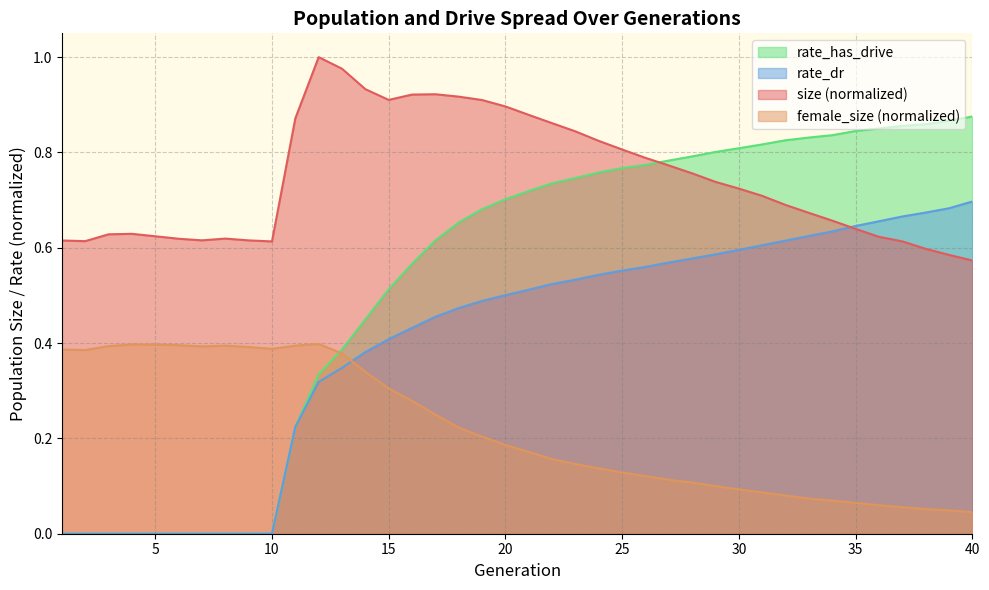

Reading left to right, extract all data points from this chart.

size: 1=0.6	2=0.6	3=0.6	4=0.6	5=0.6	6=0.6	7=0.6	8=0.6	9=0.6	10=0.6	11=0.9	12=1.0	13=1.0	14=0.9	15=0.9	16=0.9	17=0.9	18=0.9	19=0.9	20=0.9	21=0.9	22=0.9	23=0.8	24=0.8	25=0.8	26=0.8	27=0.8	28=0.8	29=0.7	30=0.7	31=0.7	32=0.7	33=0.7	34=0.7	35=0.6	36=0.6	37=0.6	38=0.6	39=0.6	40=0.6
female_size: 1=0.4	2=0.4	3=0.4	4=0.4	5=0.4	6=0.4	7=0.4	8=0.4	9=0.4	10=0.4	11=0.4	12=0.4	13=0.4	14=0.3	15=0.3	16=0.3	17=0.2	18=0.2	19=0.2	20=0.2	21=0.2	22=0.2	23=0.1	24=0.1	25=0.1	26=0.1	27=0.1	28=0.1	29=0.1	30=0.1	31=0.1	32=0.1	33=0.1	34=0.1	35=0.1	36=0.1	37=0.1	38=0.1	39=0.0	40=0.0
rate_dr: 1=0.0	2=0.0	3=0.0	4=0.0	5=0.0	6=0.0	7=0.0	8=0.0	9=0.0	10=0.0	11=0.2	12=0.3	13=0.3	14=0.4	15=0.4	16=0.4	17=0.5	18=0.5	19=0.5	20=0.5	21=0.5	22=0.5	23=0.5	24=0.5	25=0.6	26=0.6	27=0.6	28=0.6	29=0.6	30=0.6	31=0.6	32=0.6	33=0.6	34=0.6	35=0.6	36=0.7	37=0.7	38=0.7	39=0.7	40=0.7
rate_has_drive: 1=0.0	2=0.0	3=0.0	4=0.0	5=0.0	6=0.0	7=0.0	8=0.0	9=0.0	10=0.0	11=0.2	12=0.3	13=0.4	14=0.4	15=0.5	16=0.6	17=0.6	18=0.7	19=0.7	20=0.7	21=0.7	22=0.7	23=0.7	24=0.8	25=0.8	26=0.8	27=0.8	28=0.8	29=0.8	30=0.8	31=0.8	32=0.8	33=0.8	34=0.8	35=0.8	36=0.9	37=0.9	38=0.9	39=0.9	40=0.9